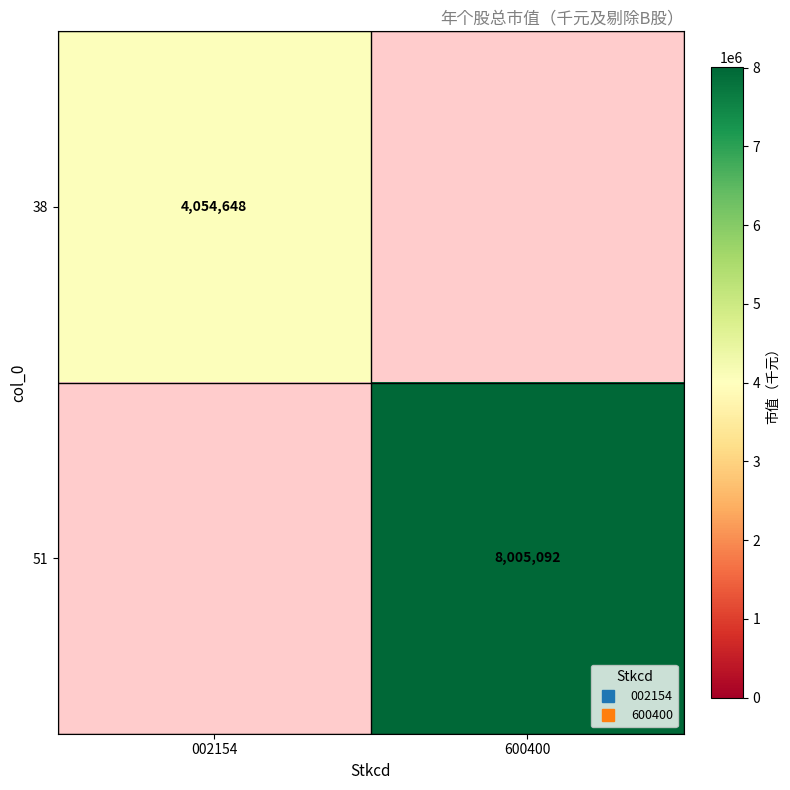

True or false: 38 has a value of 4054647.5 at 002154.

True